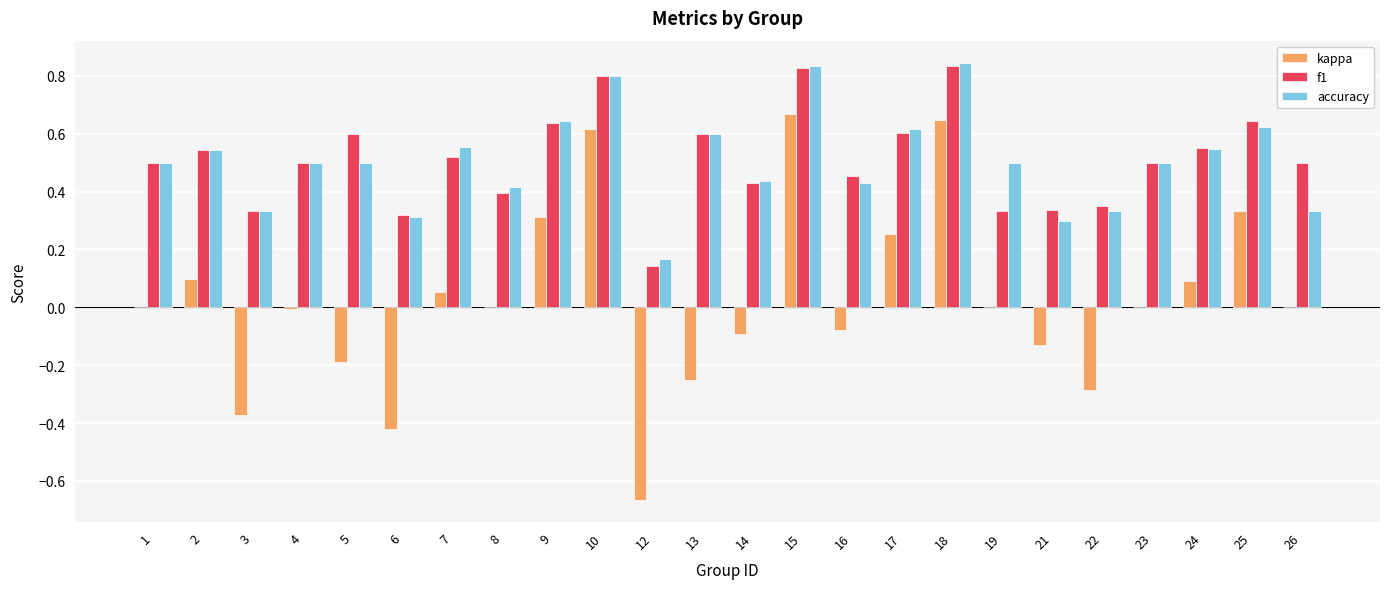

The f1 series shows 0.3 at 16. True or false?

False